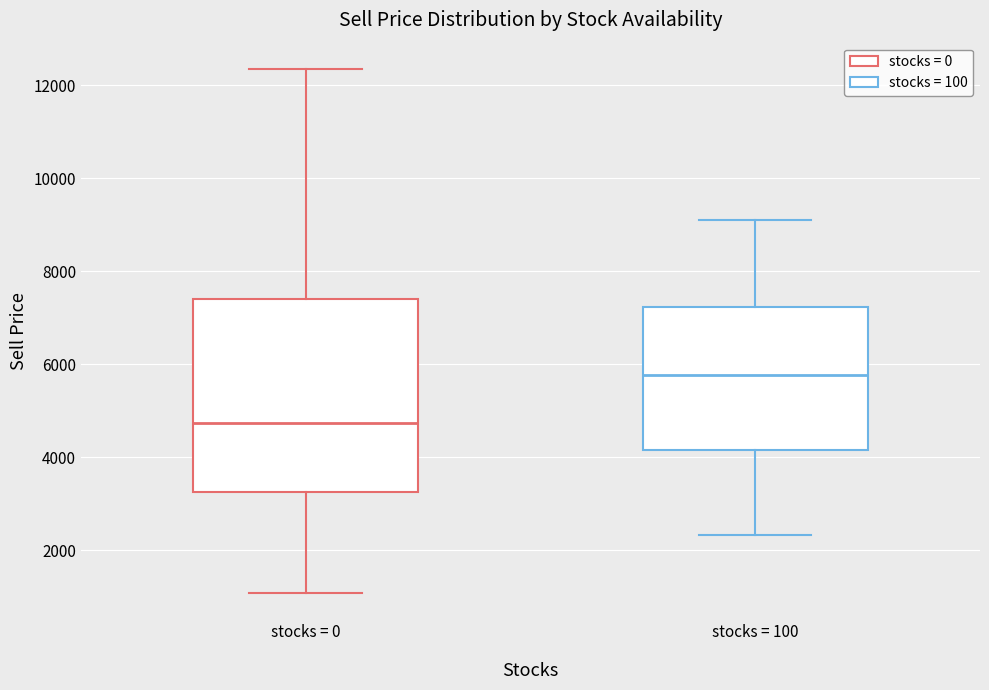

Comparing the boxes themselves (not the whiskers), which one is the tallest?

stocks = 0